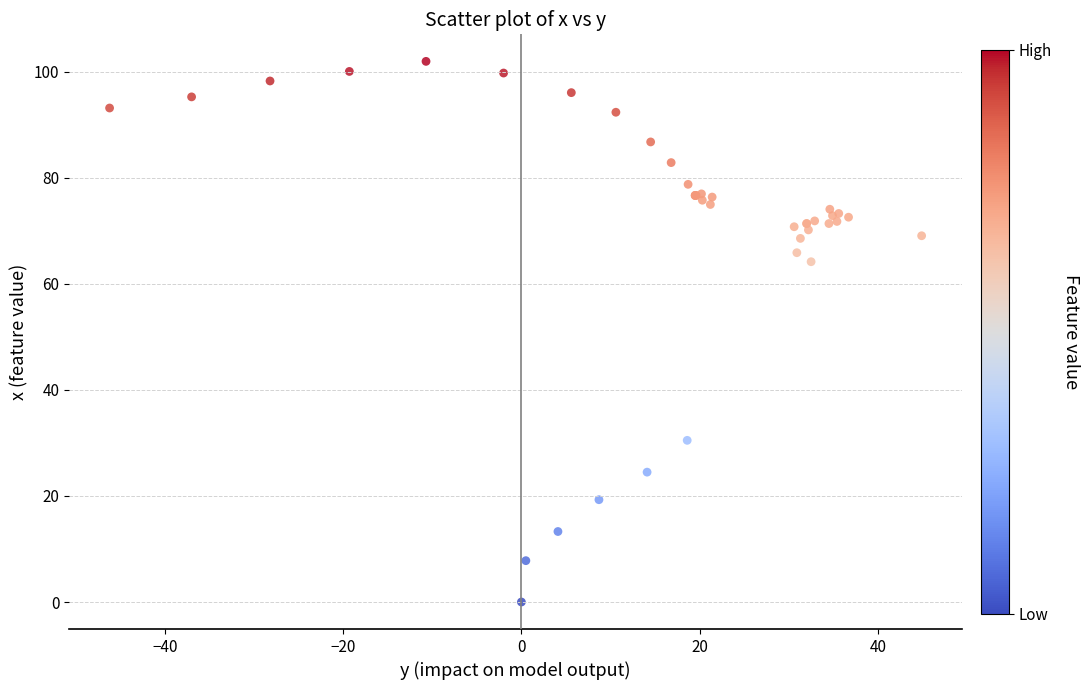

What Y value in the scatter plot is closest to 51?

64.2